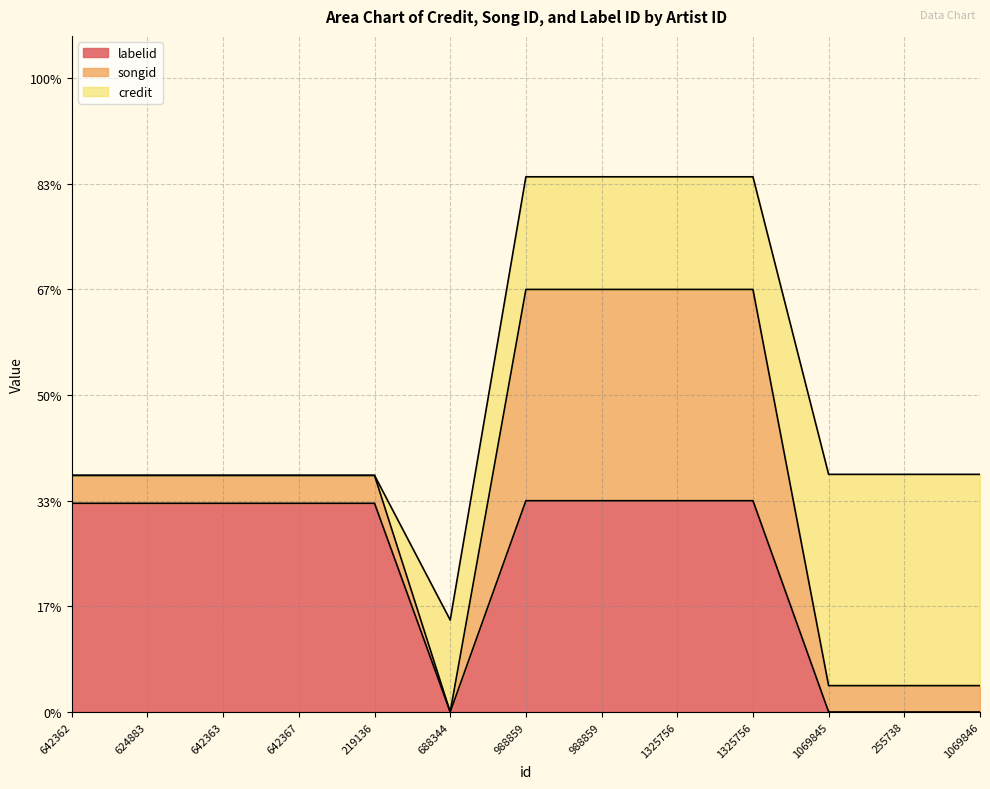

How many positive values does the labelid series have?

9